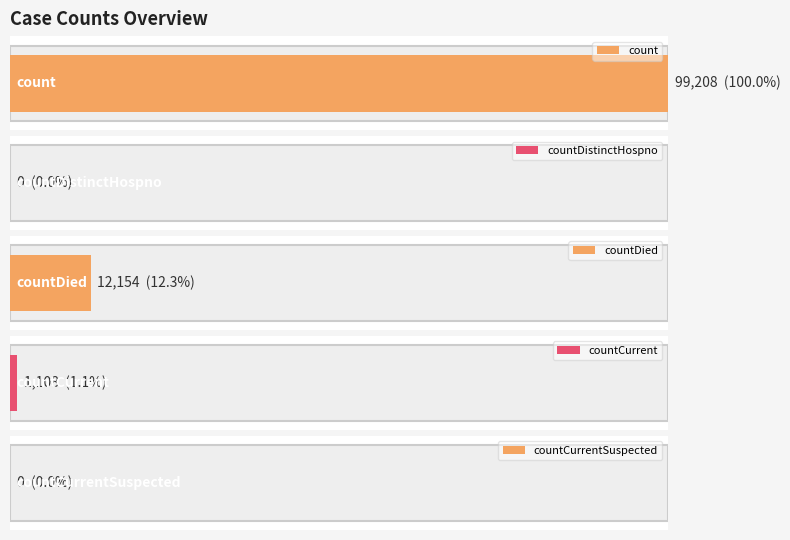

What is the label of the 3rd bar from the right?

countDied